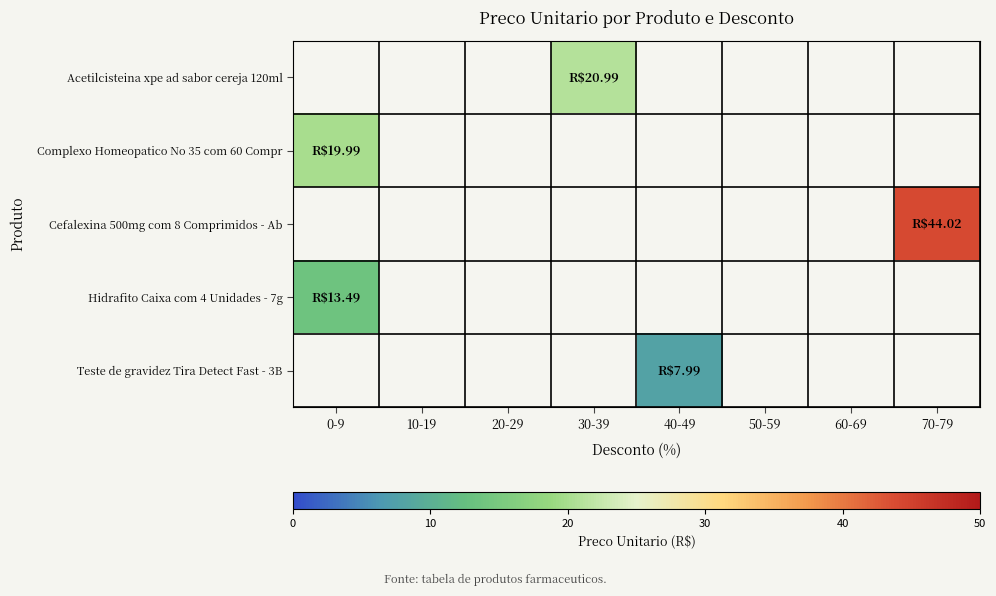

True or false: Teste de gravidez Tira Detect Fast - 3B has a value of 8.0 at 40-49.

True